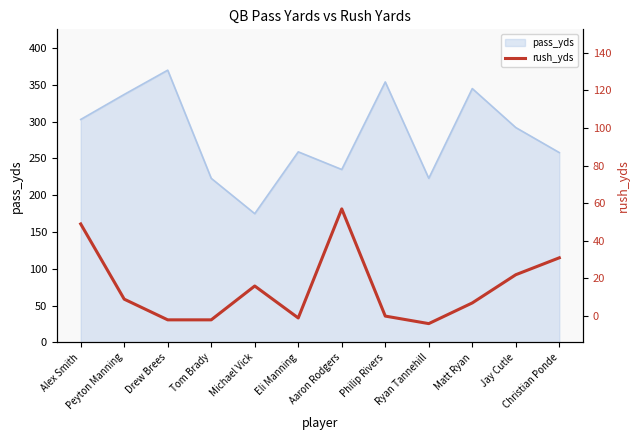

Reading left to right, extract all data points from this chart.

49	9	-2	-2	16	-1	57	0	-4	7	22	31